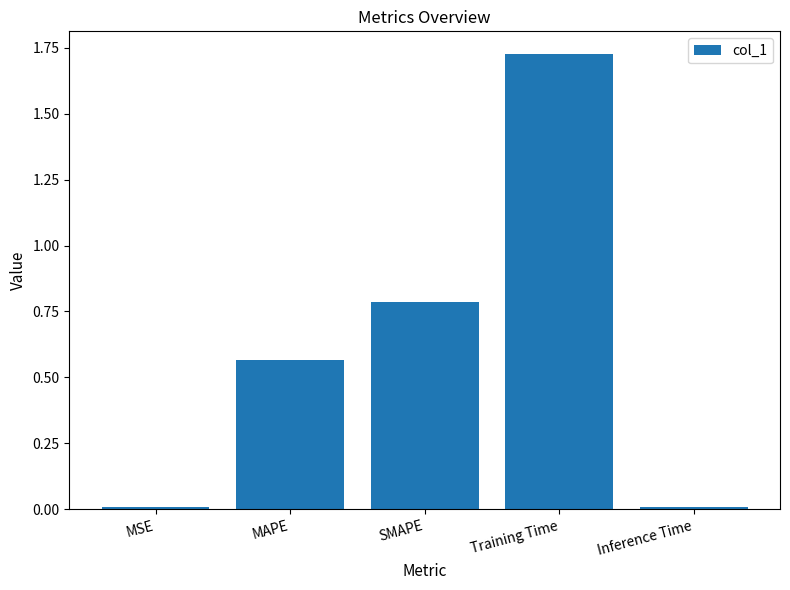

Read the value at SMAPE.

0.8